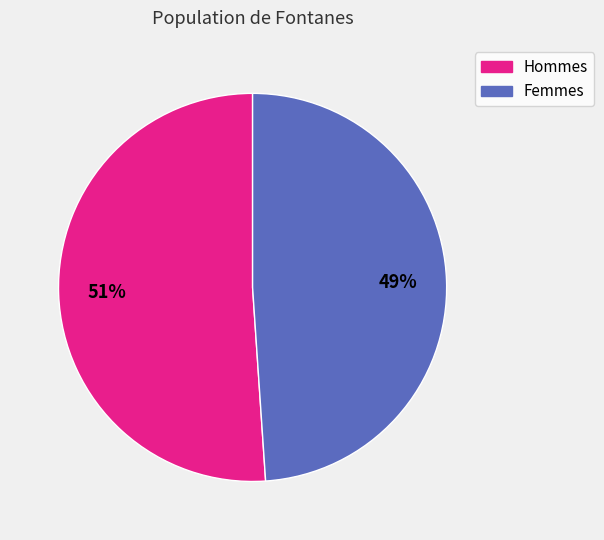

To the nearest percent, what is the difference between the largest and smallest slice percentages?

2%